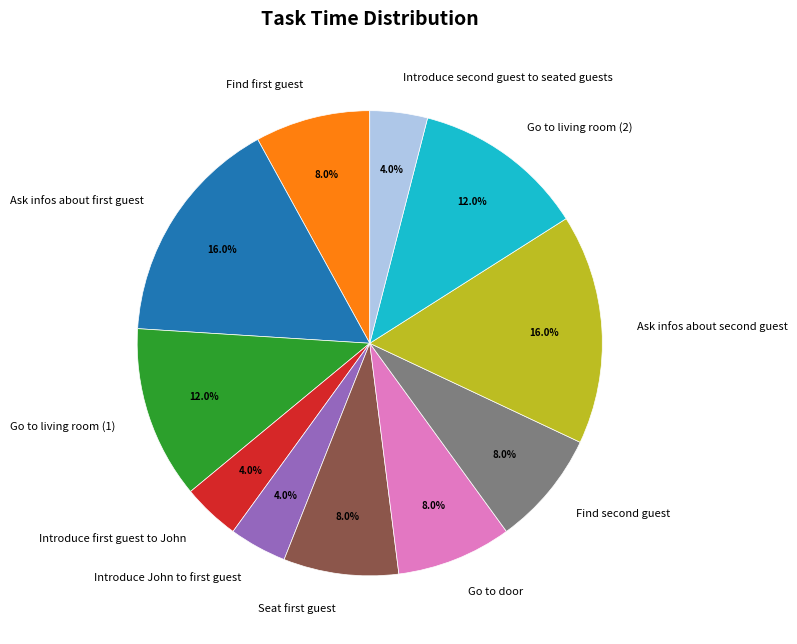

What percentage is NOT represented by Go to door?

92.0%